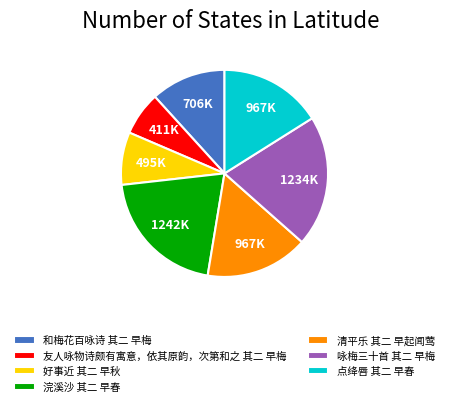

What is the ratio of the value at 咏梅三十首 其二 早梅 to the value at 浣溪沙 其二 早春?

1.0